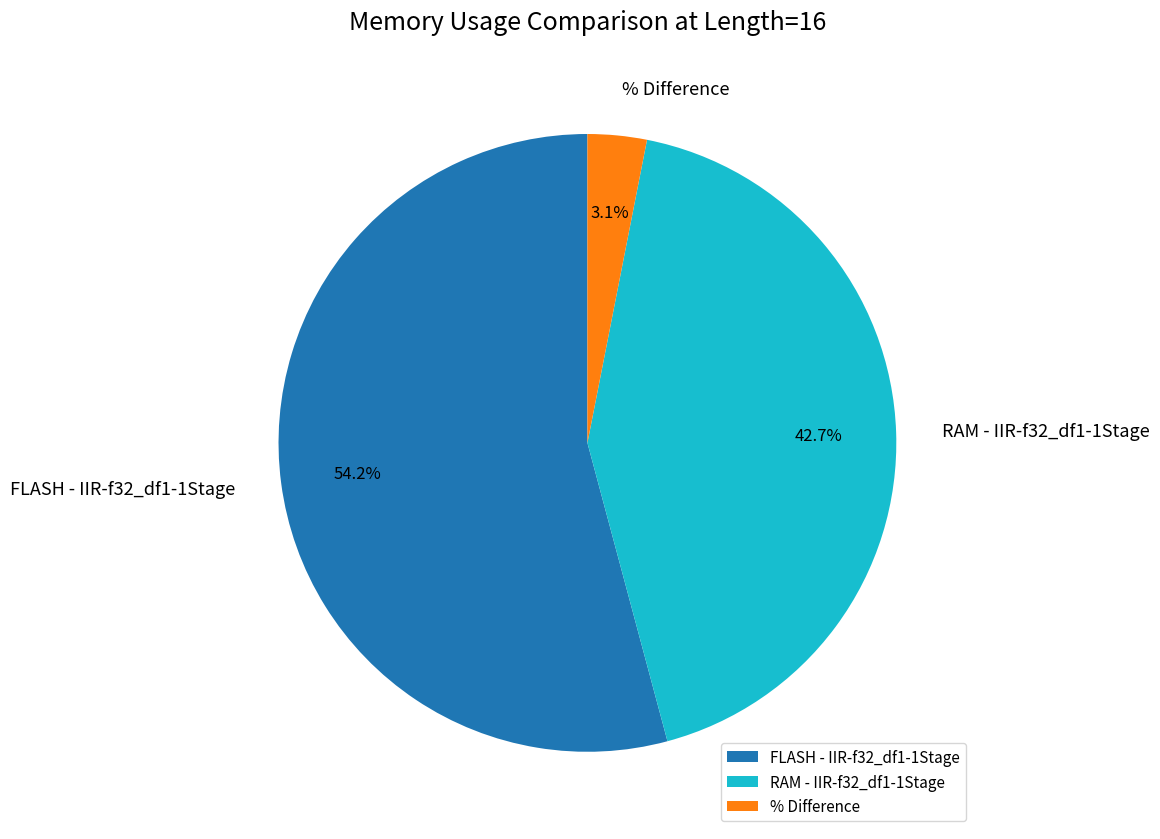

To the nearest percent, what is the combined percentage of RAM - IIR-f32_df1-1Stage and % Difference?

46%